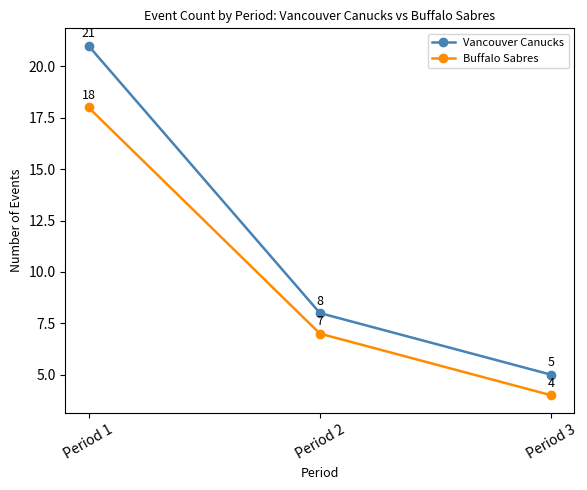

The Vancouver Canucks series shows 7 at Period 3. True or false?

False